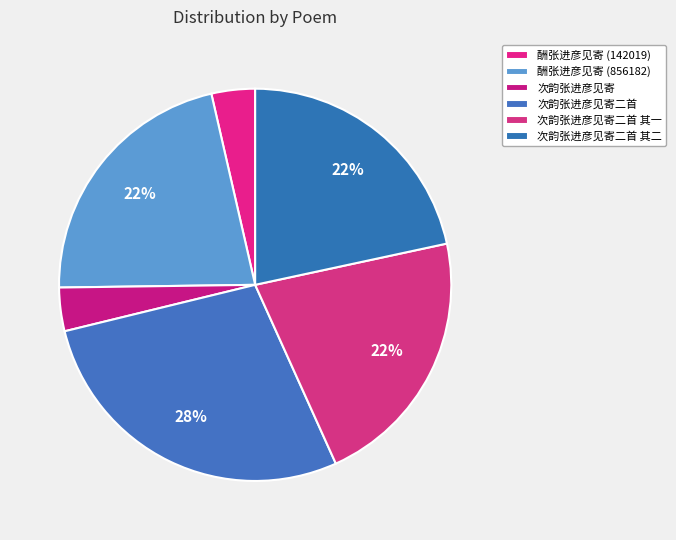

Is the sum of 次韵张进彦见寄二首 and 酬张进彦见寄 (856182) greater than half?

No